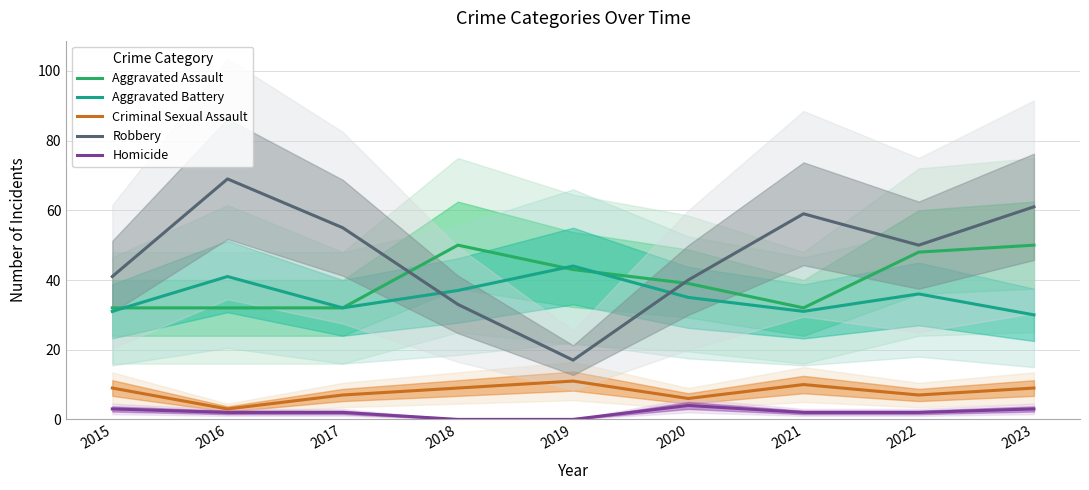

What is the sum of all Aggravated Assault values?

358